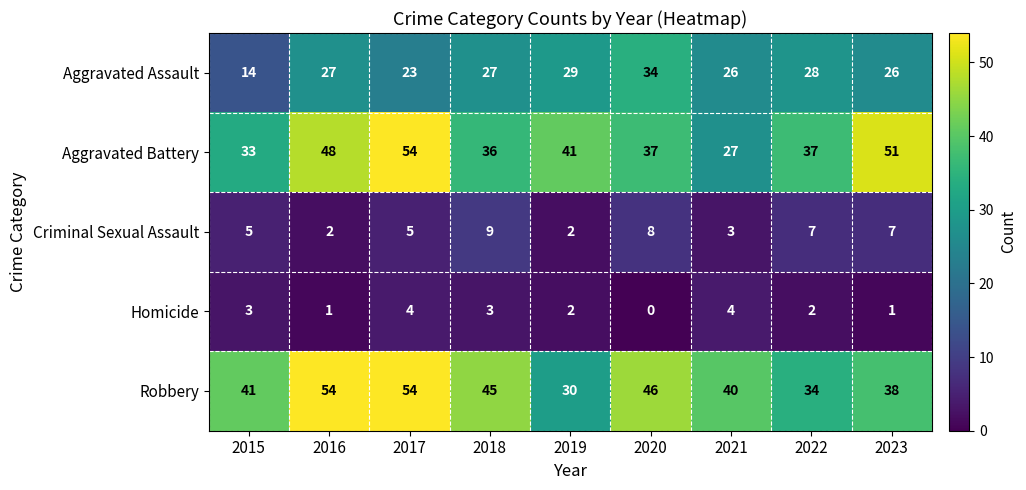

Read the Aggravated Battery value at 2015, to the nearest 5.

35